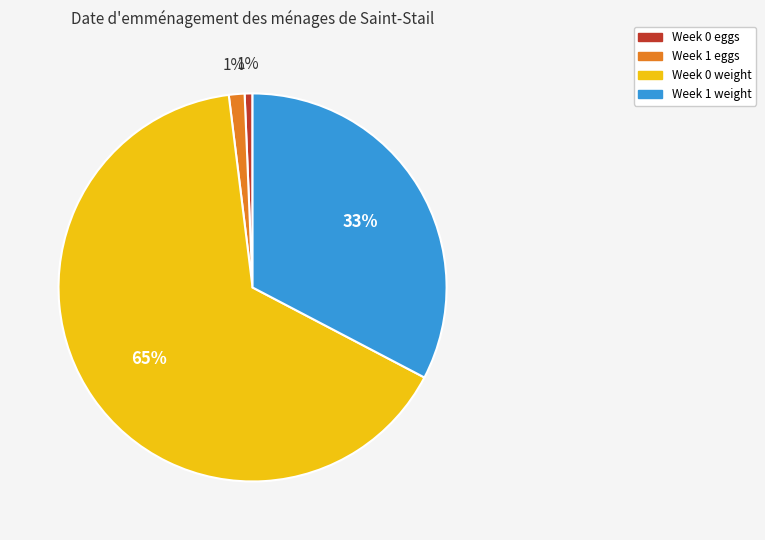

Is it true that Week 1 eggs is 11% of the pie?

False